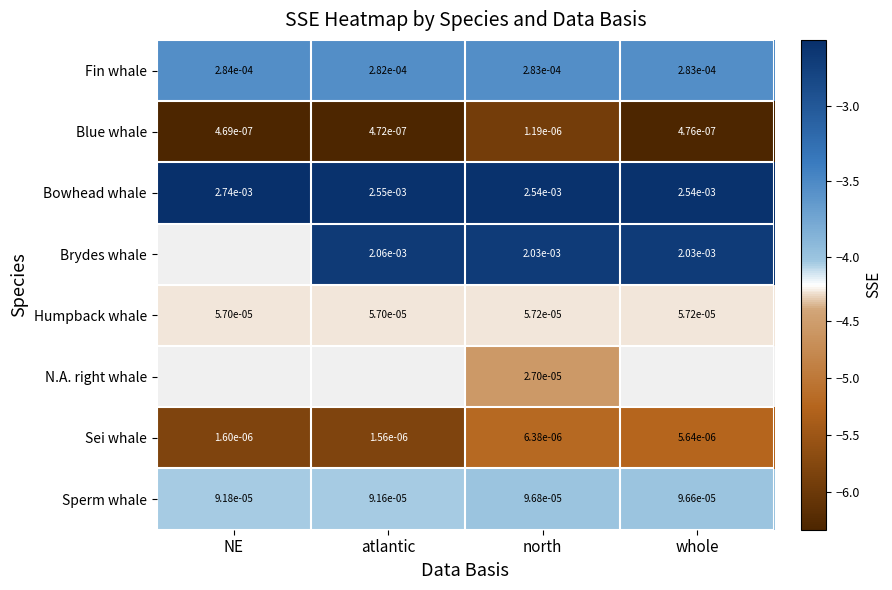

Is it true that Sei whale equals -4.0 at NE?

False